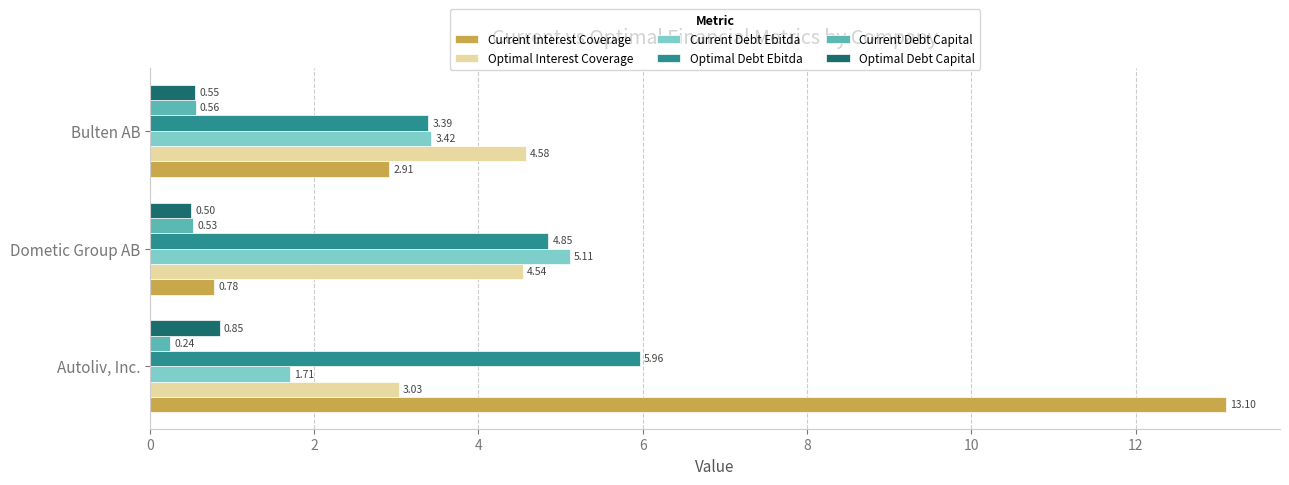

Between Autoliv, Inc. and Dometic Group AB, which series saw the biggest shift?

Current Interest Coverage